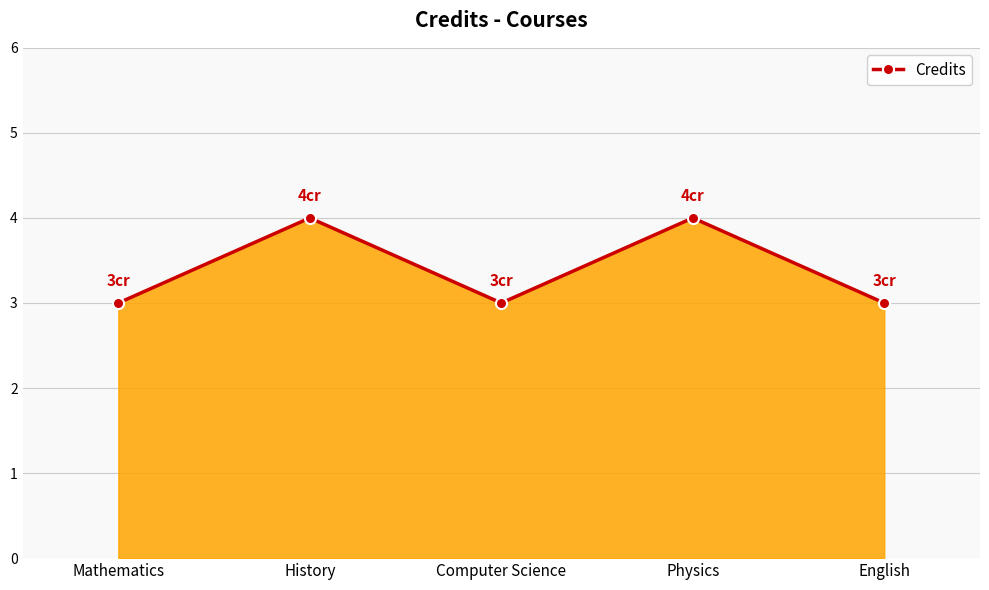

What is the label of the 5th point from the left?

English